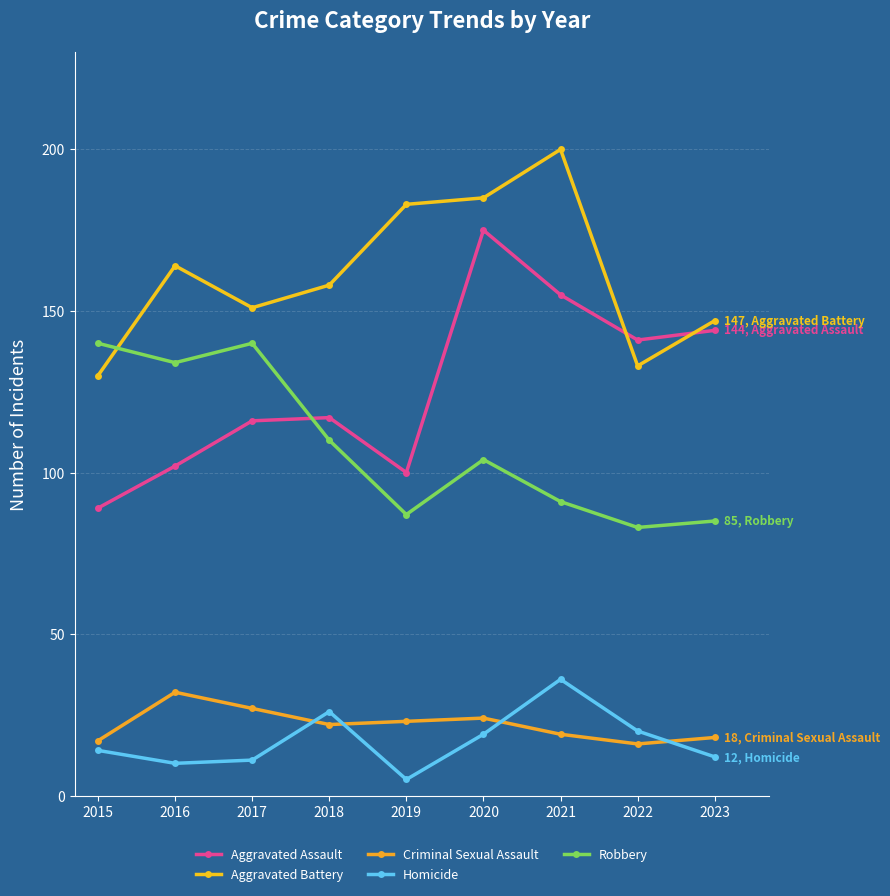

How many times do Aggravated Assault and Robbery cross each other?

1